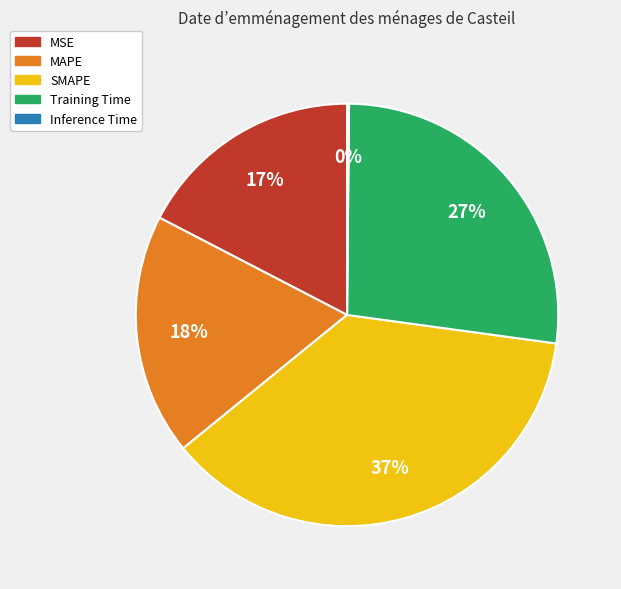

To the nearest percent, what percentage of the pie is Training Time?

27%